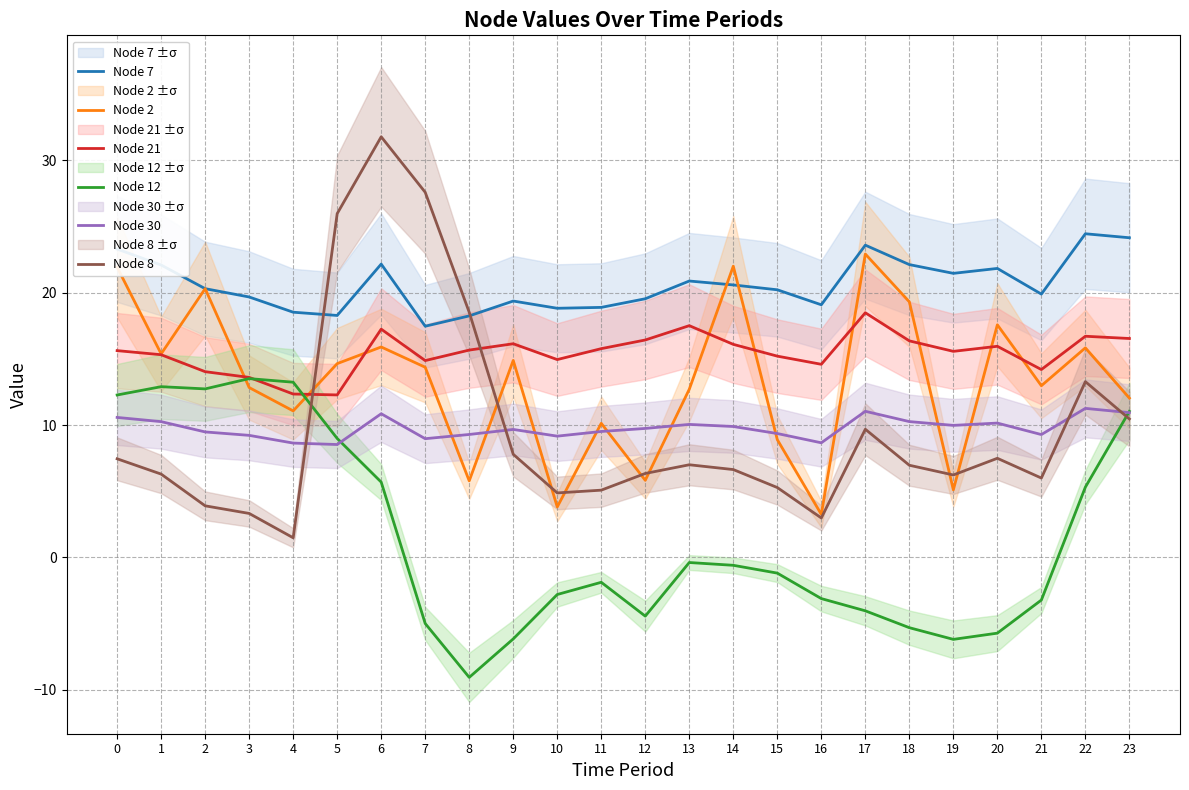

What is the value of the Node 12 point at the 21st from the left?

-5.7